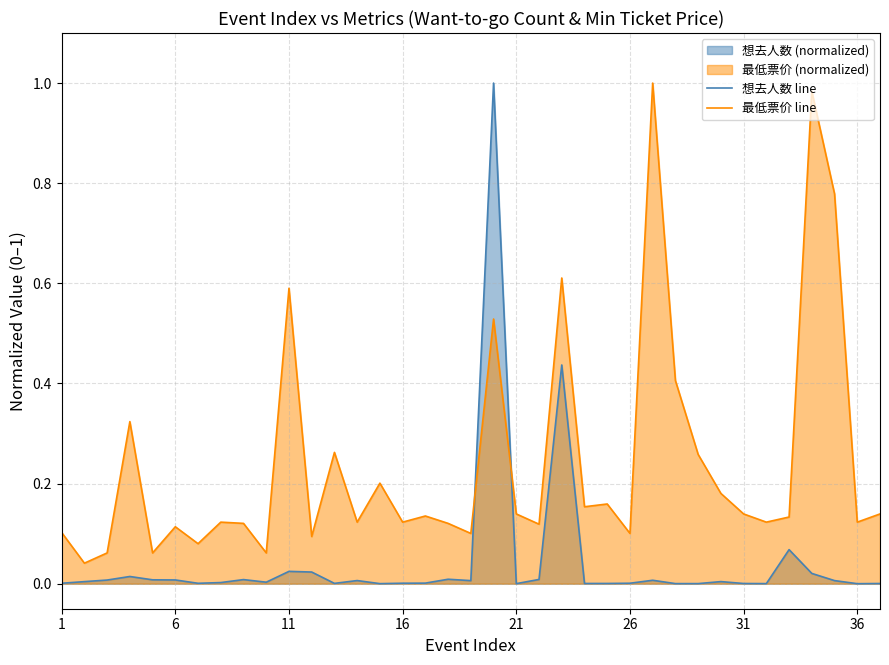

Rank the series by their average value, from highest to lowest.

最低票价 line, 想去人数 line